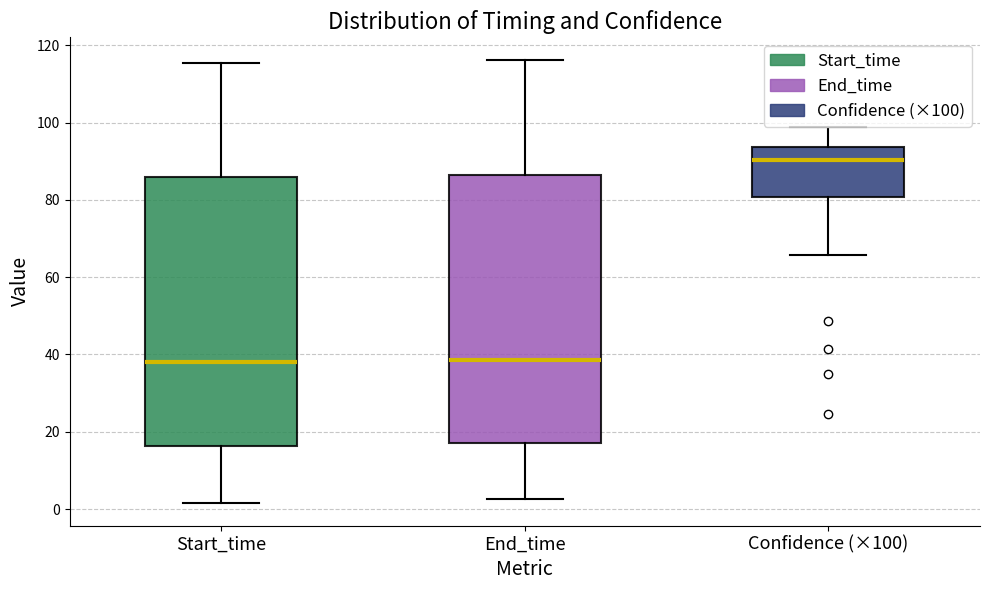

Which box's median line is the highest?

Confidence (×100)